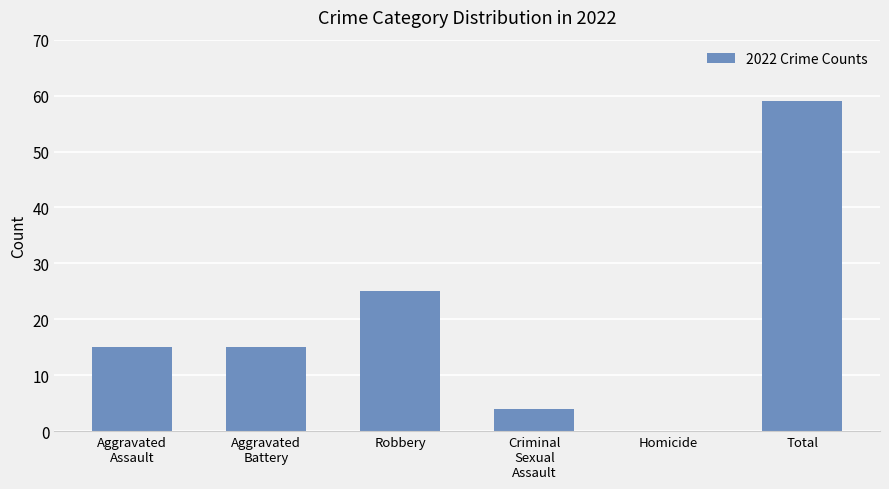

Are the bars grouped side by side (vs. stacked)?

No